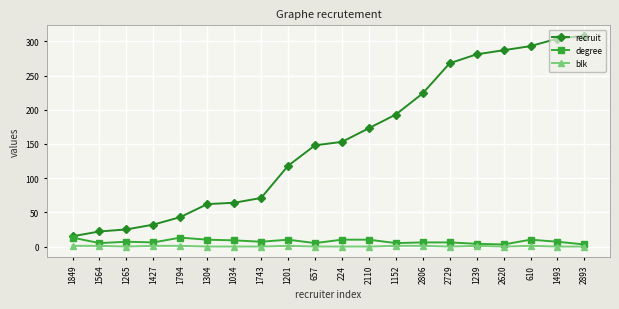

True or false: degree and blk intersect in this chart.

False